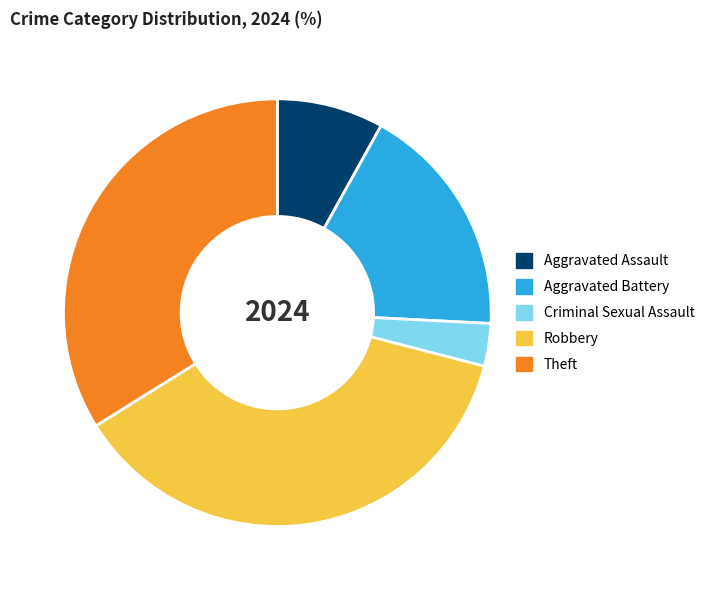

True or false: Aggravated Battery accounts for 18% of the total.

True